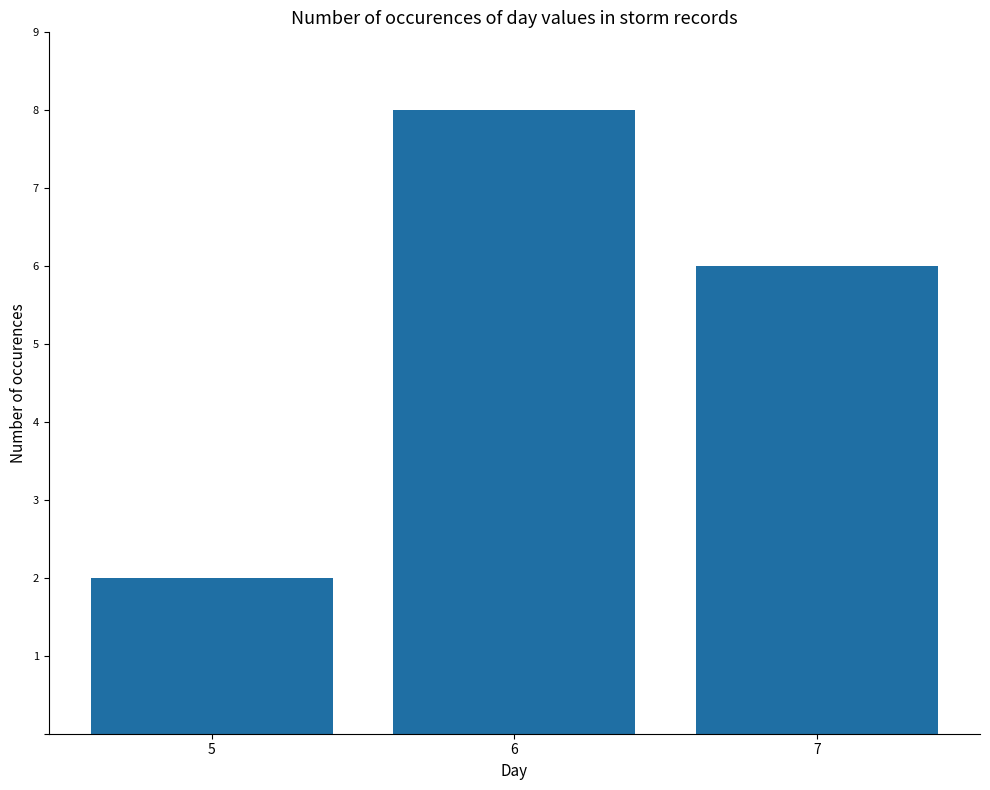

Which label corresponds to the smallest value in the chart?

5